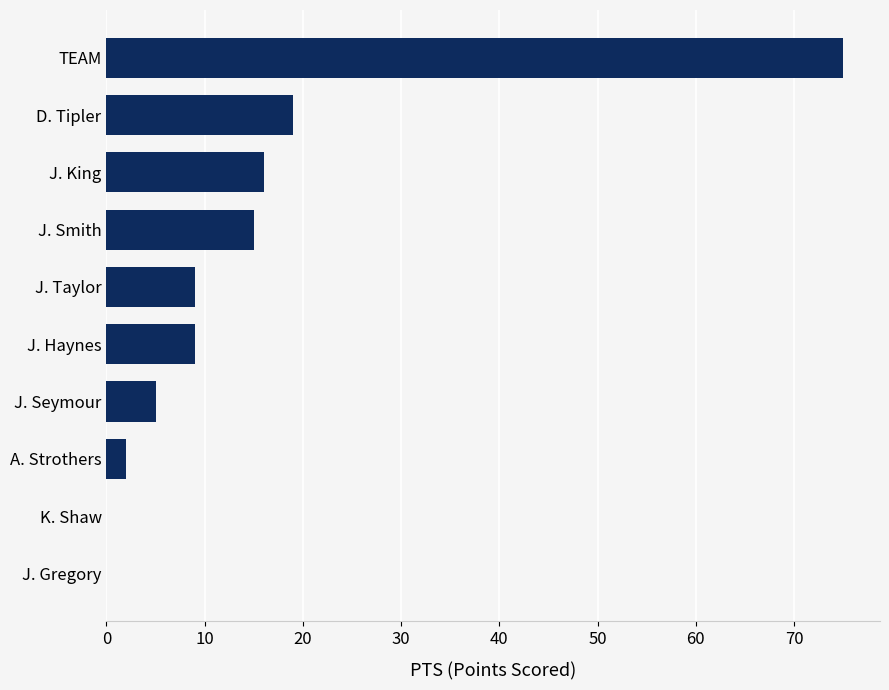

True or false: the data shows 75 at TEAM.

True